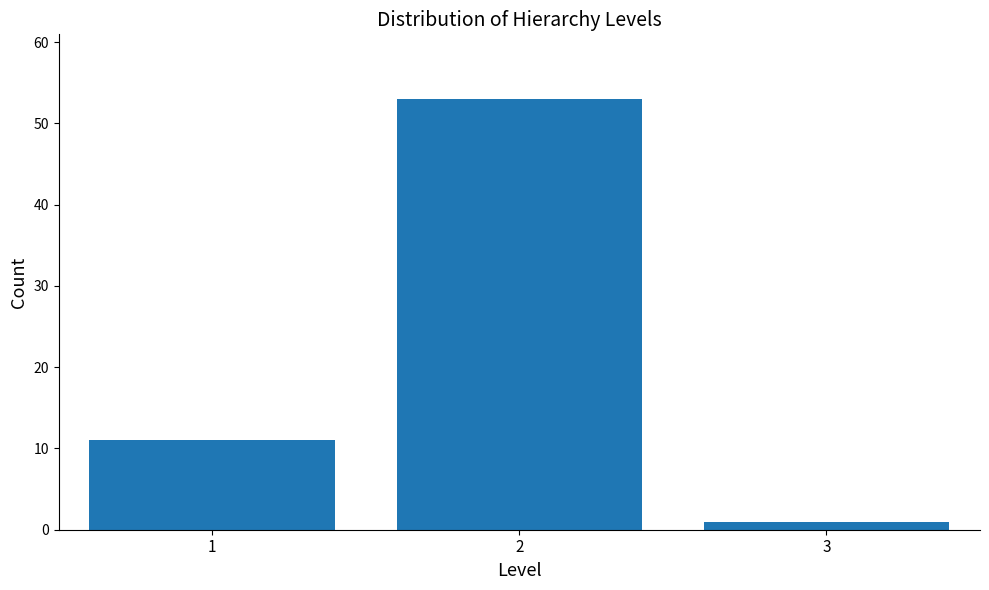

Reading left to right, transcribe all the data shown in this chart.

11	53	1